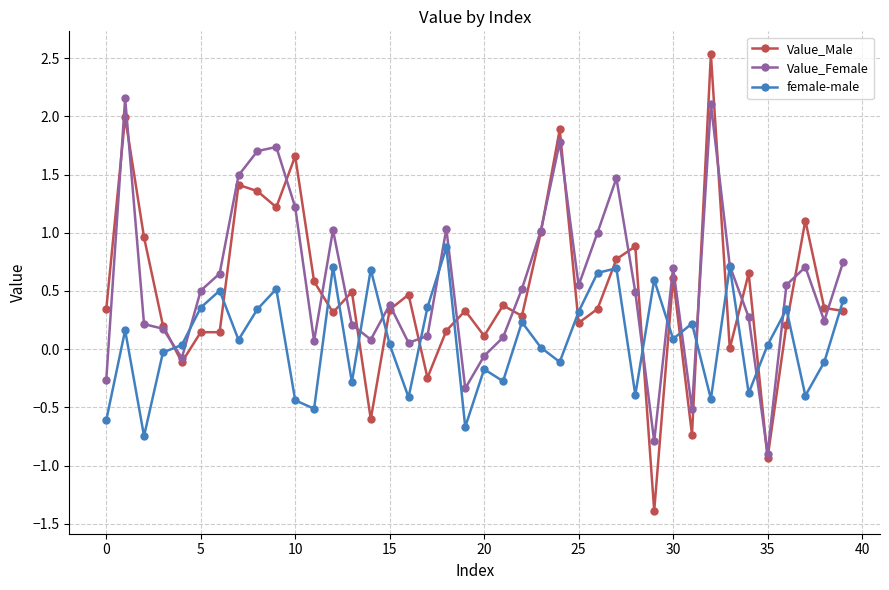

In Value_Male, how many points are lower than both neighbors (excluding endpoints)?

12